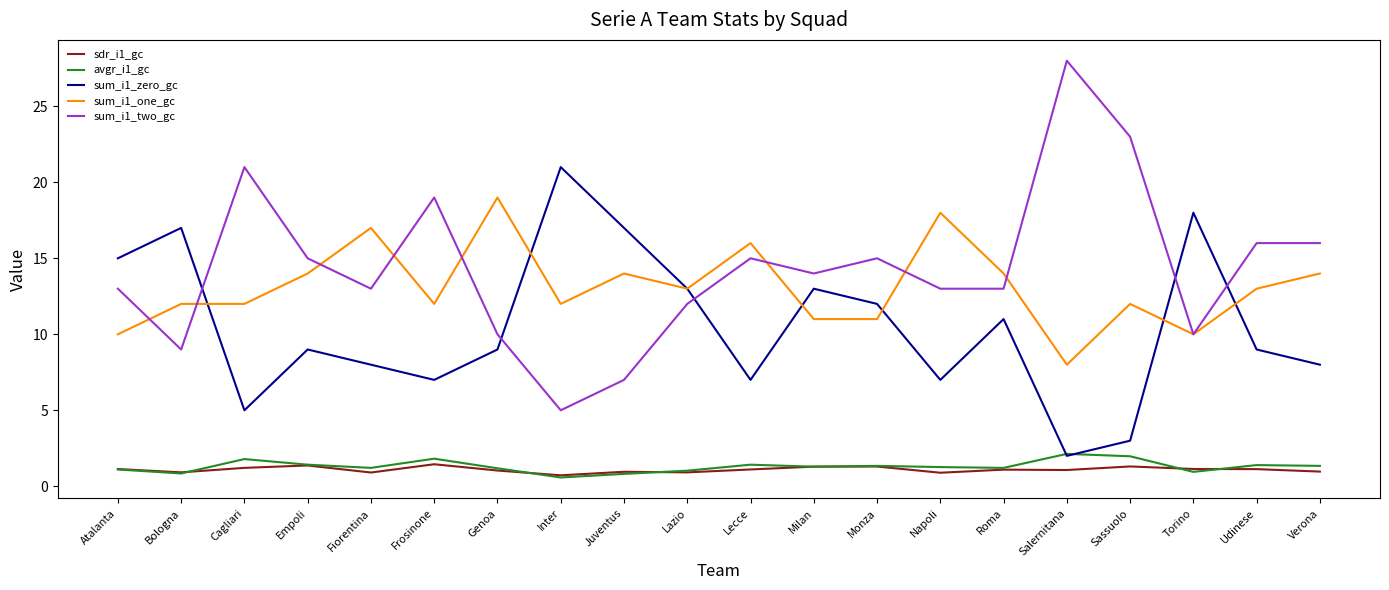

True or false: sum_i1_zero_gc and sdr_i1_gc intersect in this chart.

False